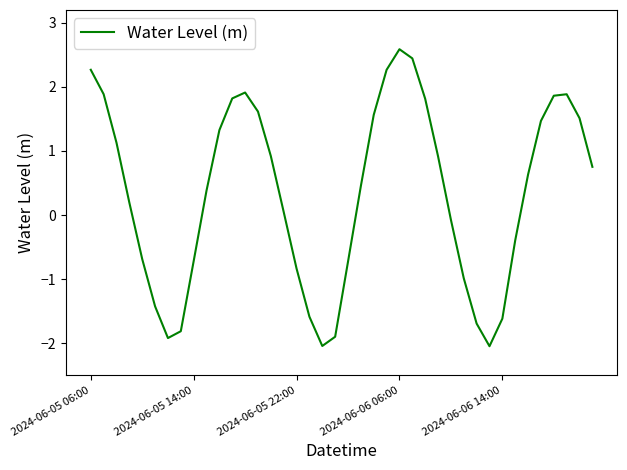

How many interior local valleys (lower than both neighbors) does the data have?

3